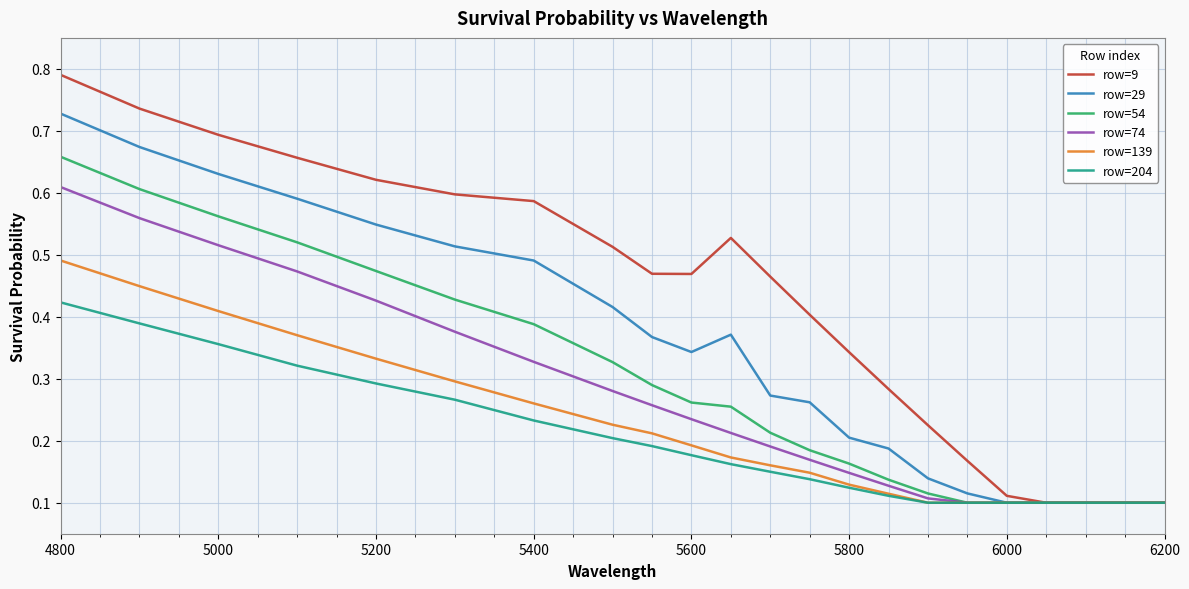

Which series has the widest spread of values?

row=9